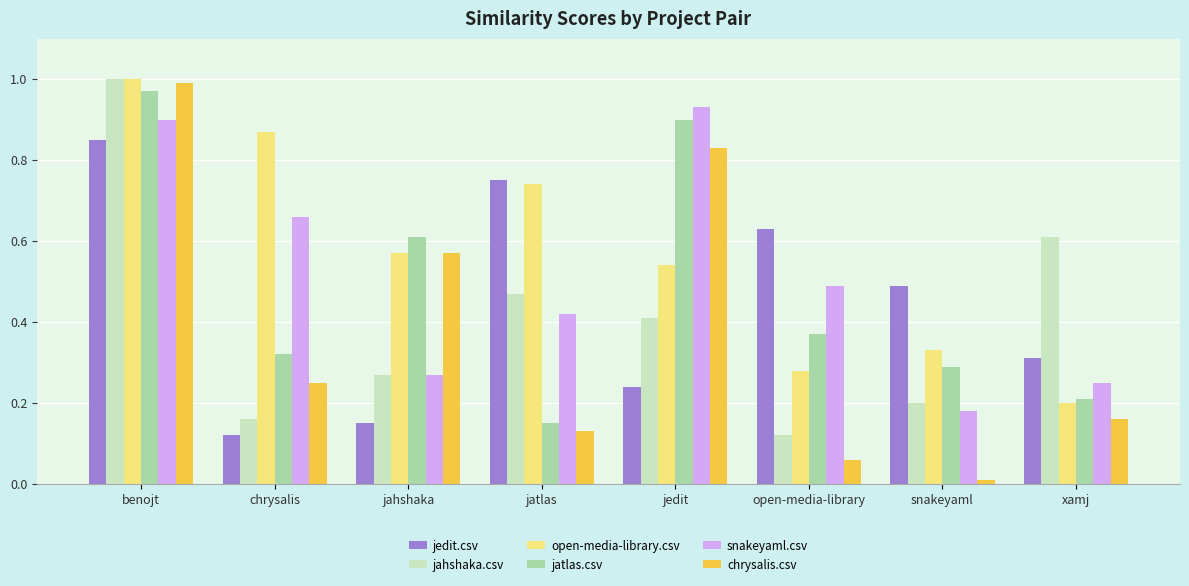

Which series changed the most between chrysalis and jatlas?

jedit.csv